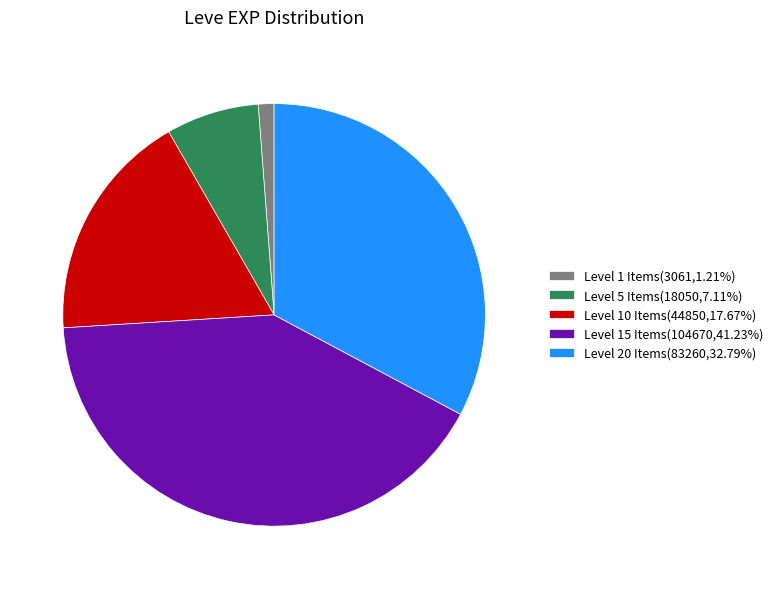

Approximately how many times larger is the value at Level 15 Items(104670,41.23%) compared to Level 20 Items(83260,32.79%)?

1.3